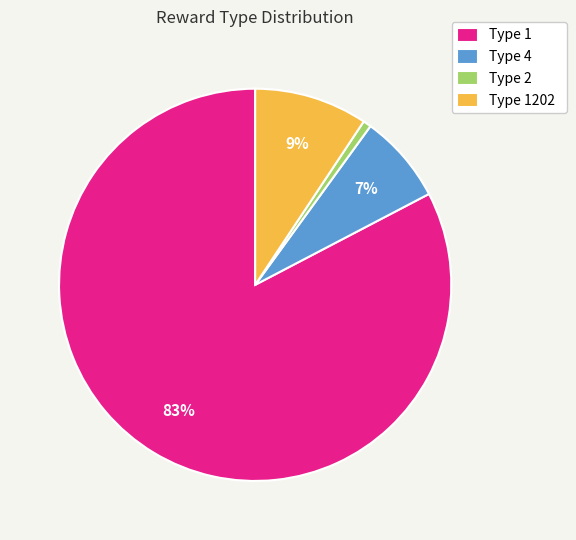

True or false: Type 1202 accounts for 9% of the total.

True